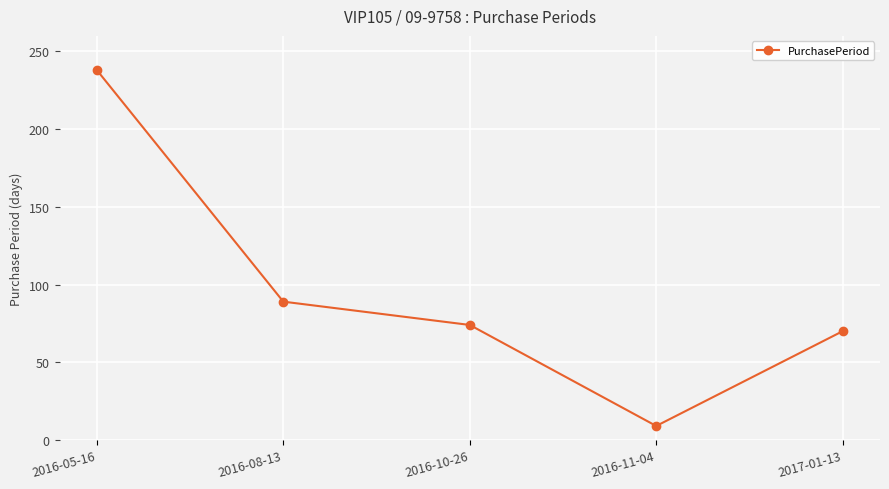

Does the chart have visible grid lines?

Yes